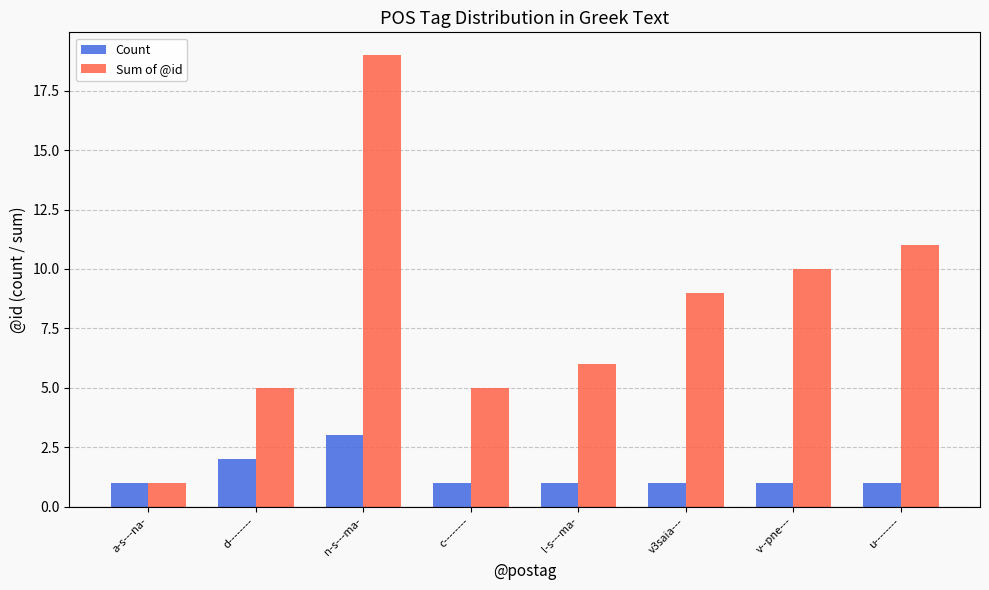

How many bars are there in total?

16